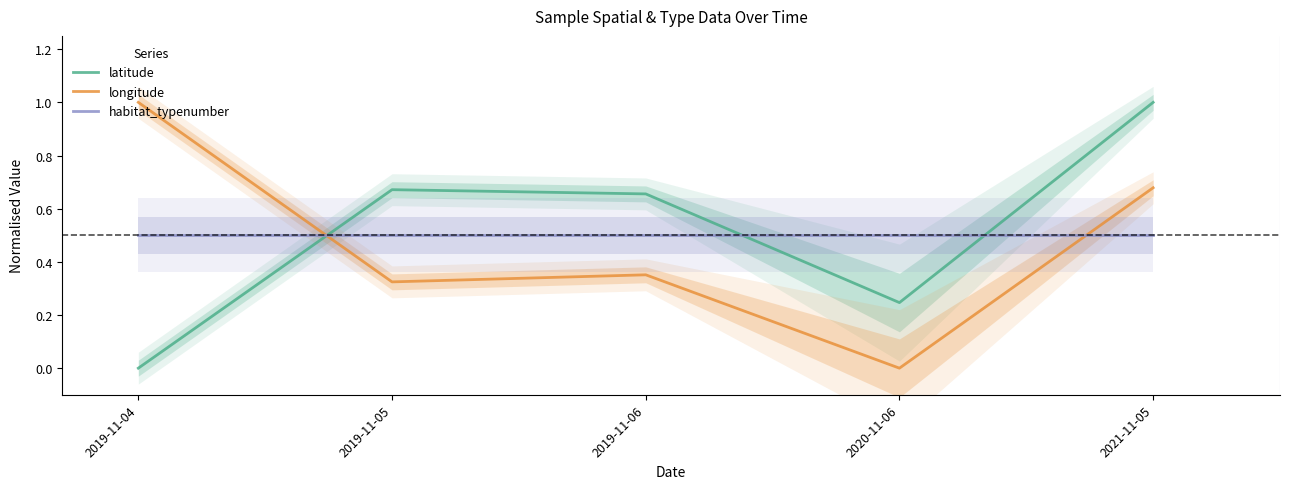

What is the spread (max minus min) of values at 2019-11-05?

0.3